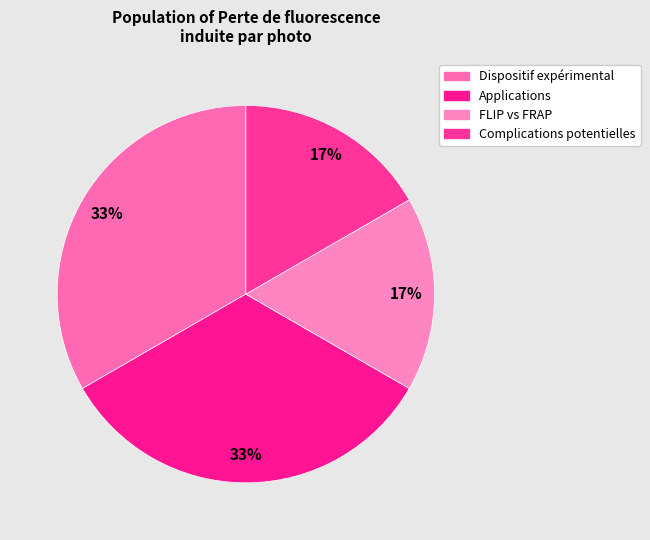

What is the smallest slice in the pie chart?

FLIP vs FRAP